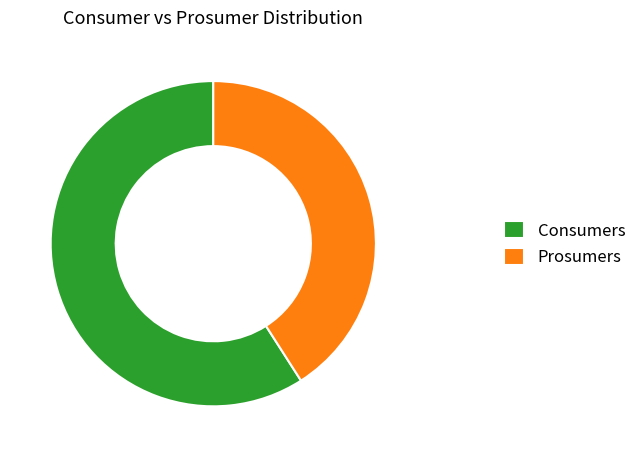

Is it true that Prosumers is 53% of the pie?

False